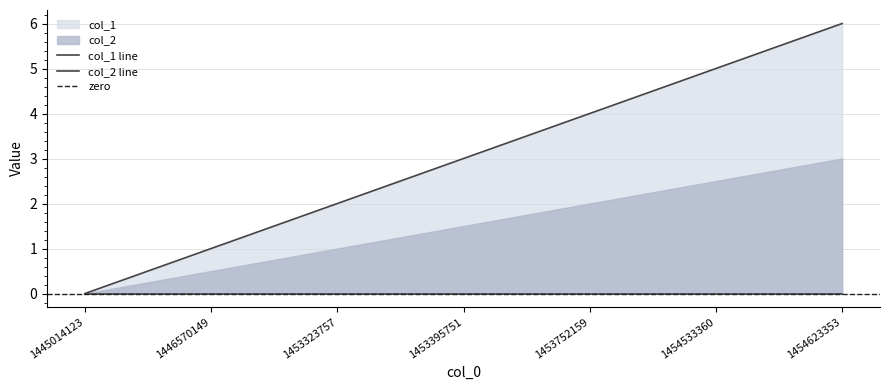

Reading right to left, list all the values displayed in this chart.

6	5	4	3	2	1	0